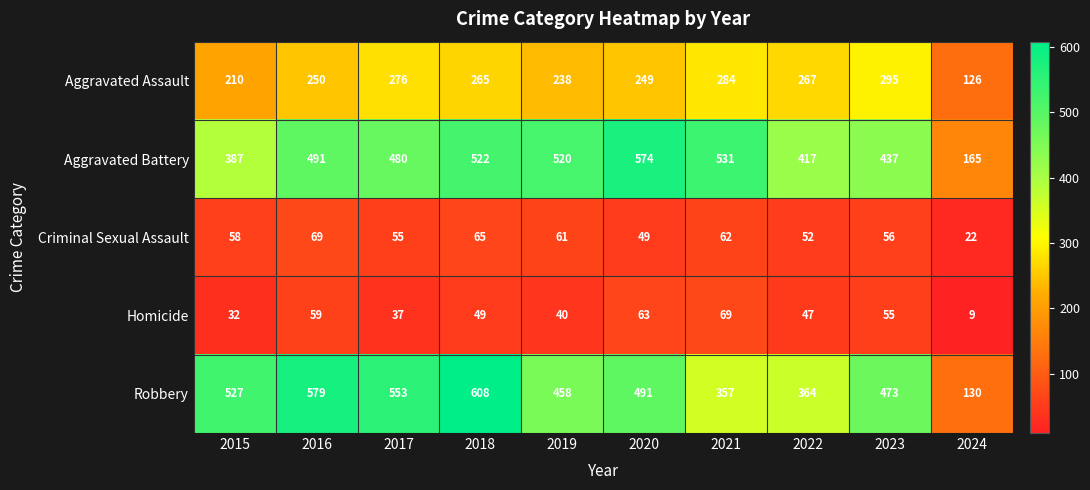

The Homicide series shows 32 at 2015. True or false?

True